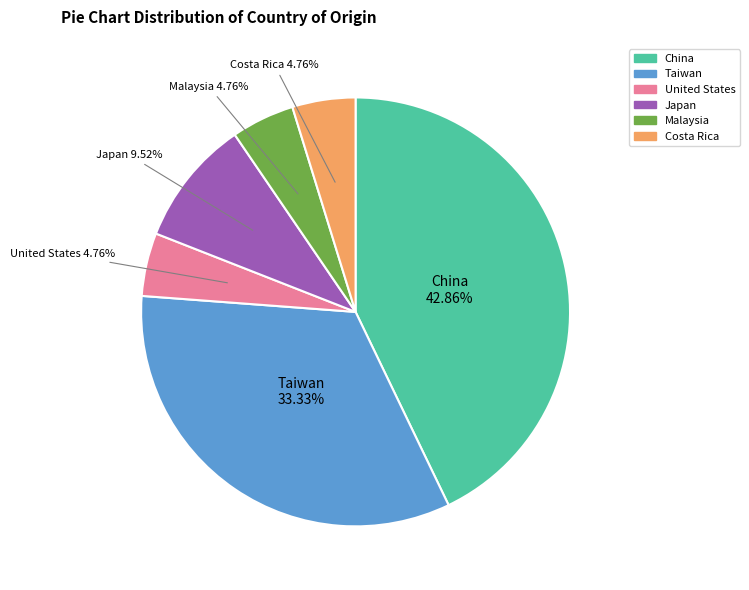

Is there a majority slice in this chart?

No